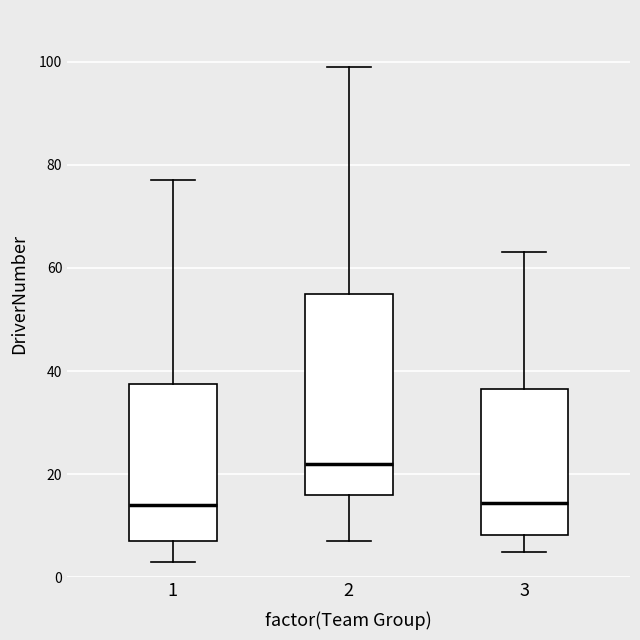

Reading left to right, read every box against the y-axis: the position of its median line, the range the box covers, and the ends of its whiskers. The values are not printed on the chart, so give them approximately, as read against the axis.

1: median 14, box 8 to 38, whiskers 4 to 78
2: median 22, box 16 to 56, whiskers 8 to 100
3: median 14, box 8 to 36, whiskers 6 to 64